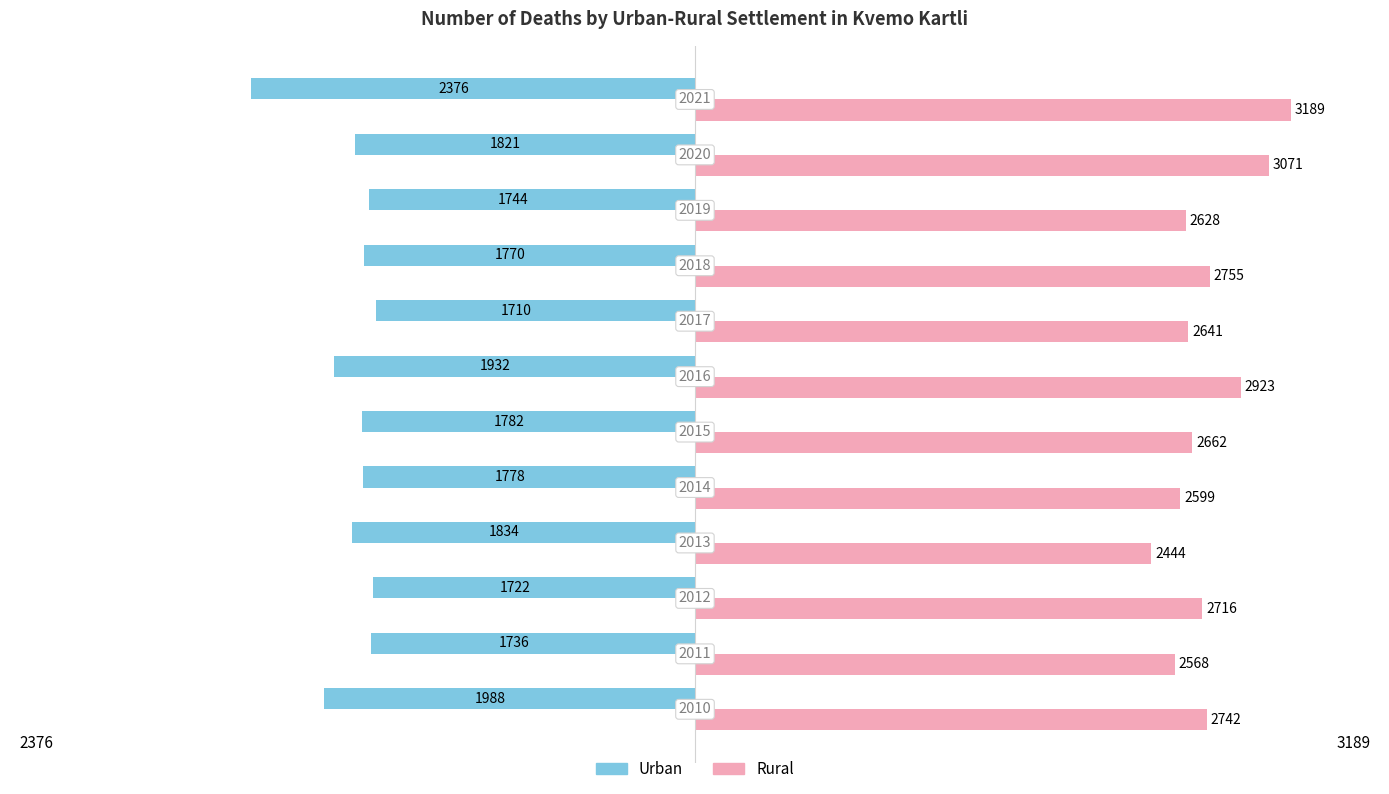

What are all the series names shown in the legend?

Urban, Rural